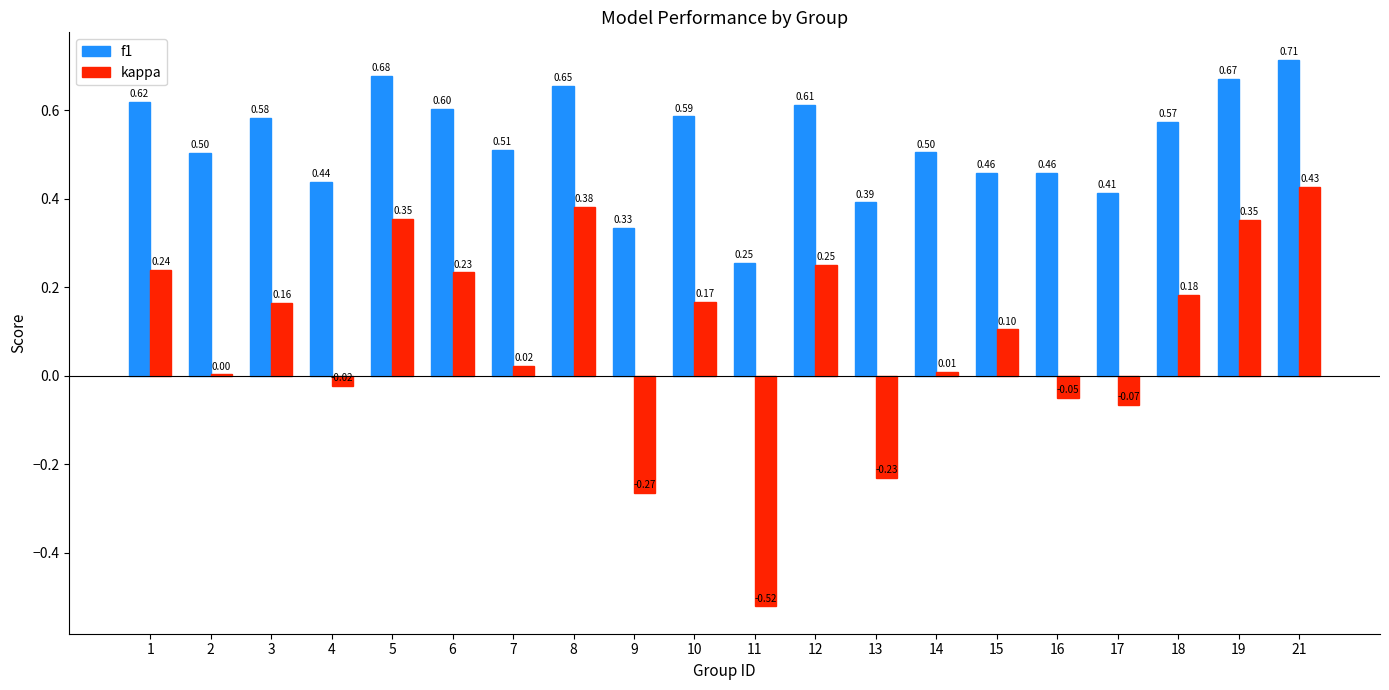

Is the value of kappa at 2 greater than the value of f1 at 7?

No